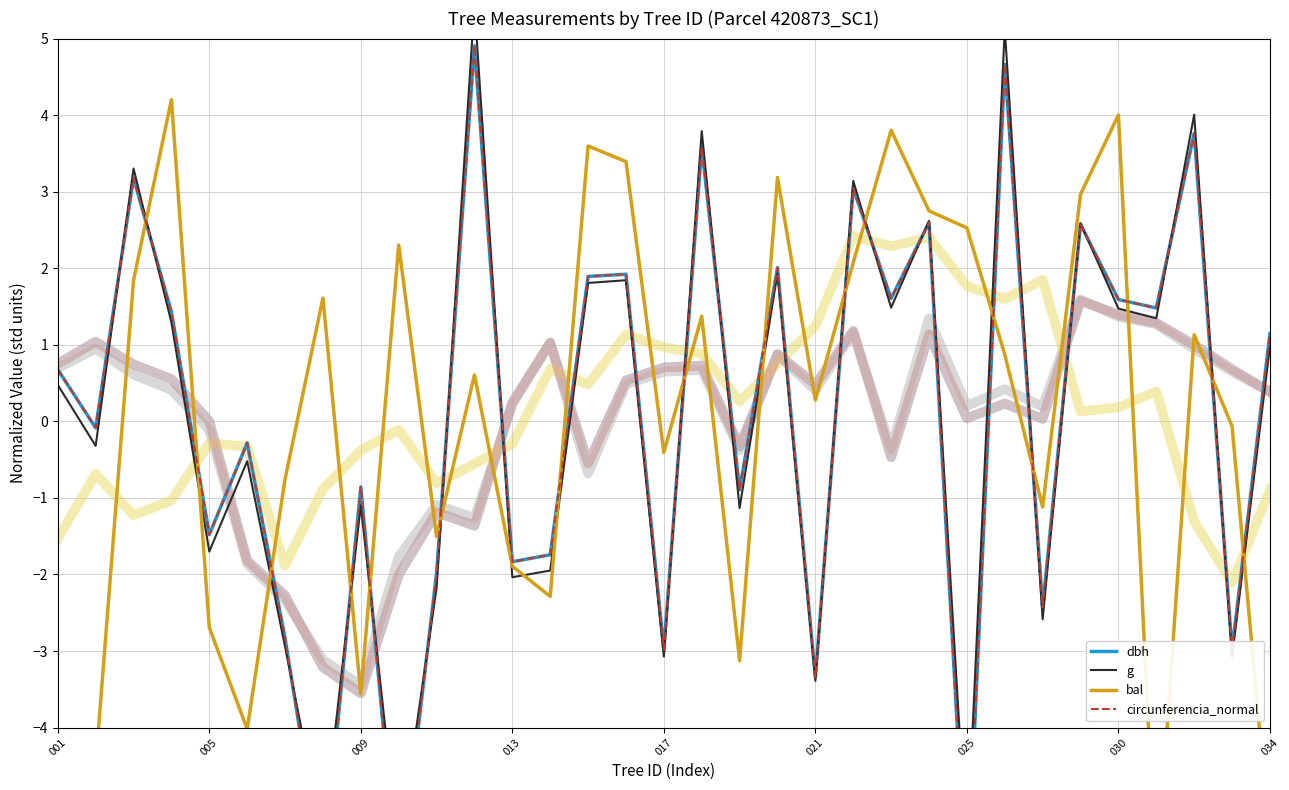

Which series has the widest spread of values?

circunferencia_normal